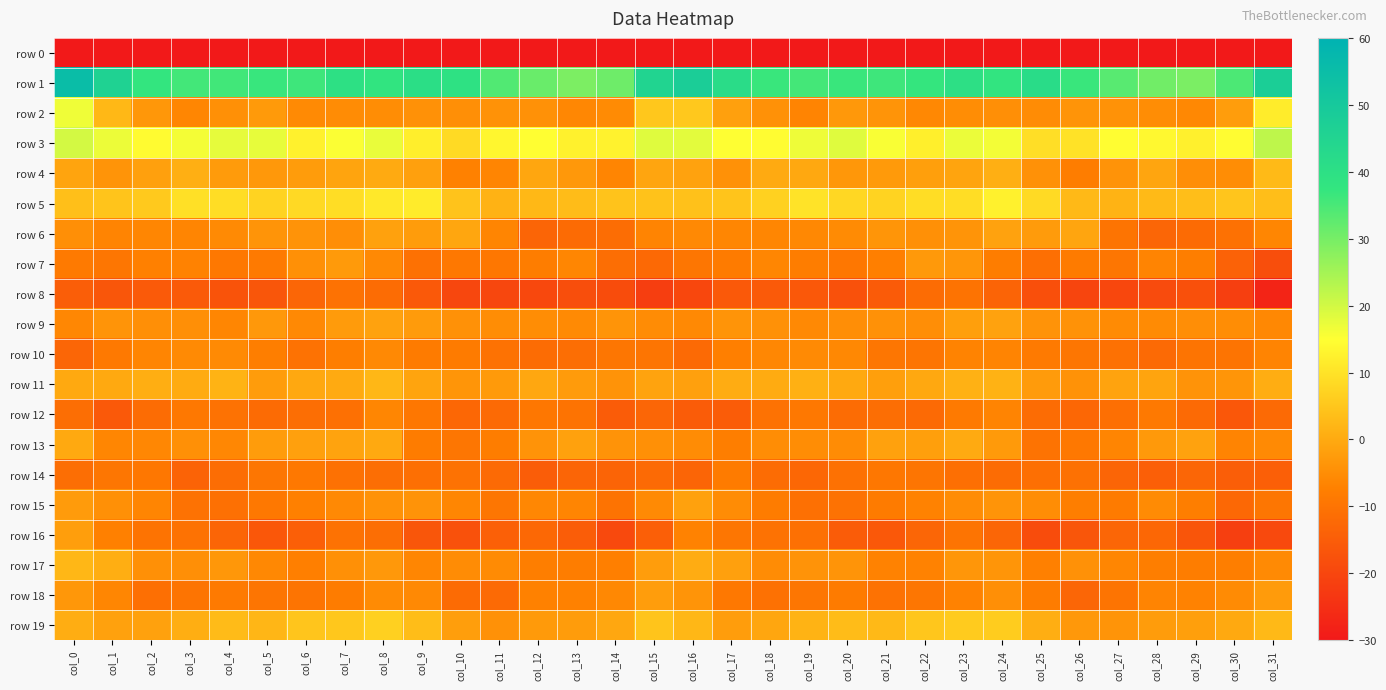

What is the maximum value shown in the chart?

55.2